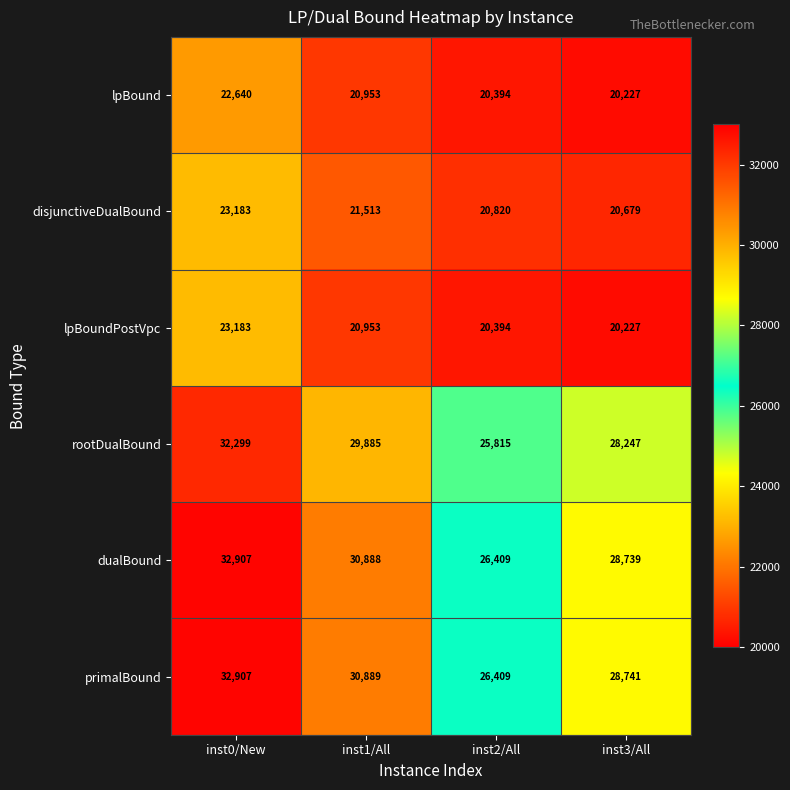

The dualBound series shows 30888 at inst1/All. True or false?

True